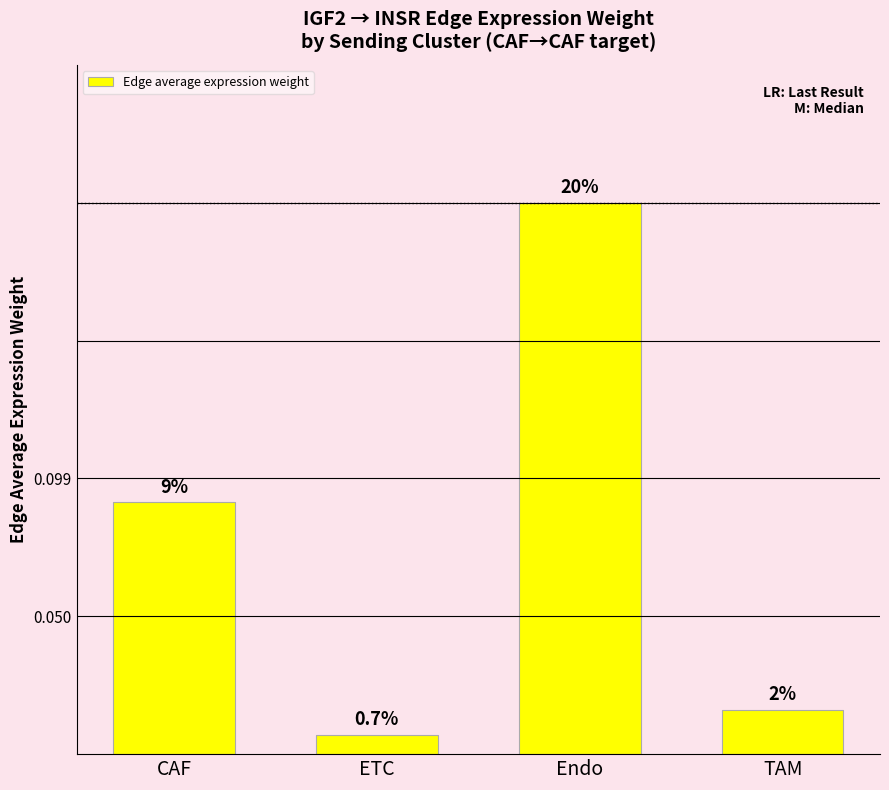

List the labels in order of value, smallest first.

ETC, TAM, CAF, Endo